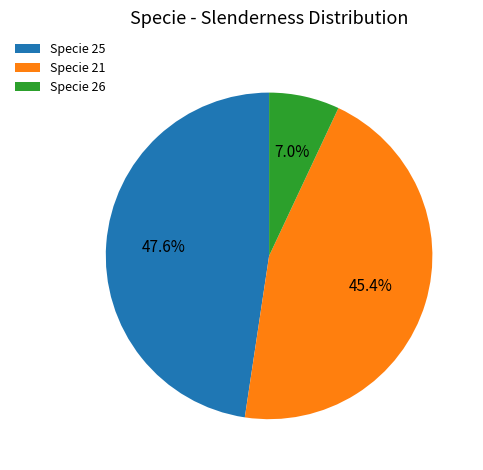

What is the smallest slice in the pie chart?

Specie 26